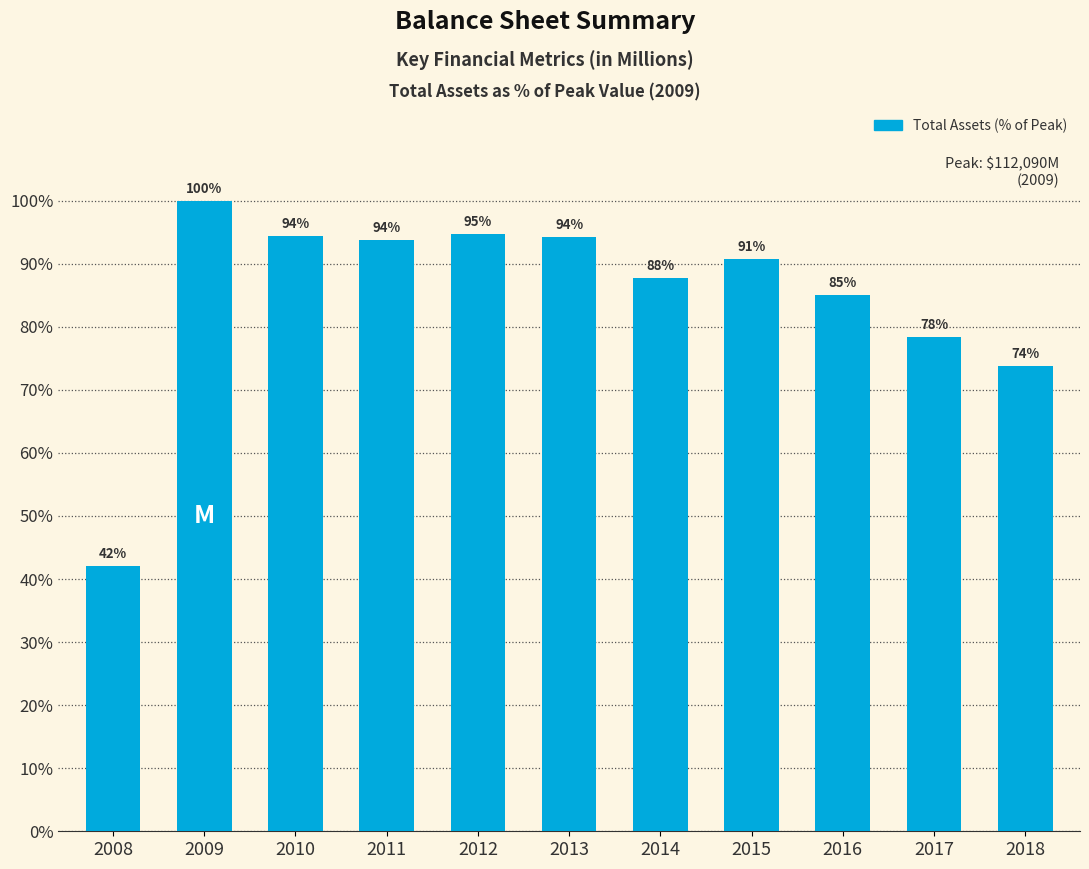

Where is the data nearest to the value 71?

2018